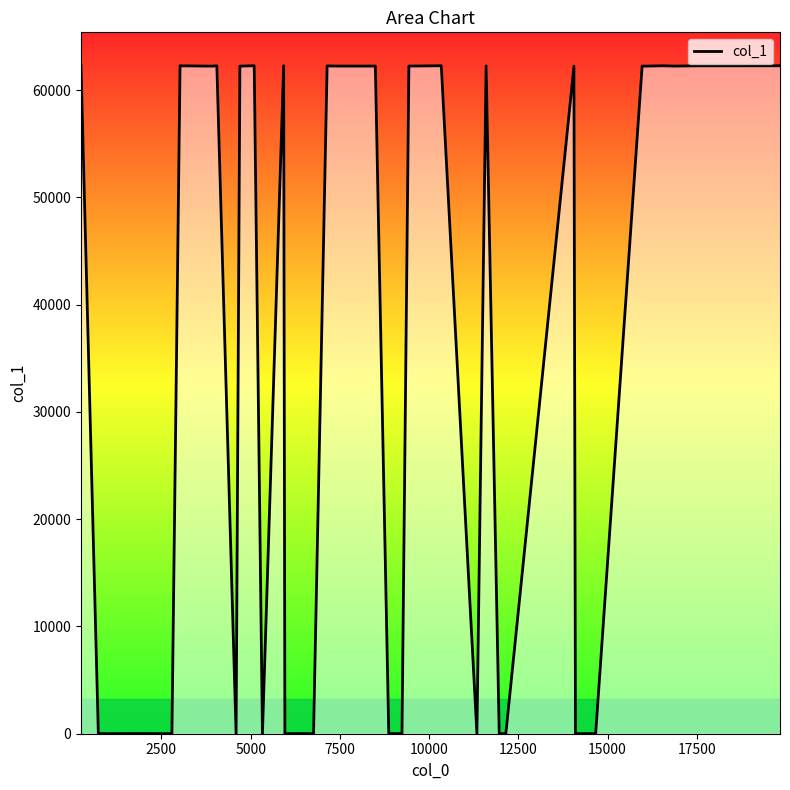

What is the difference between the maximum and minimum values?

62267